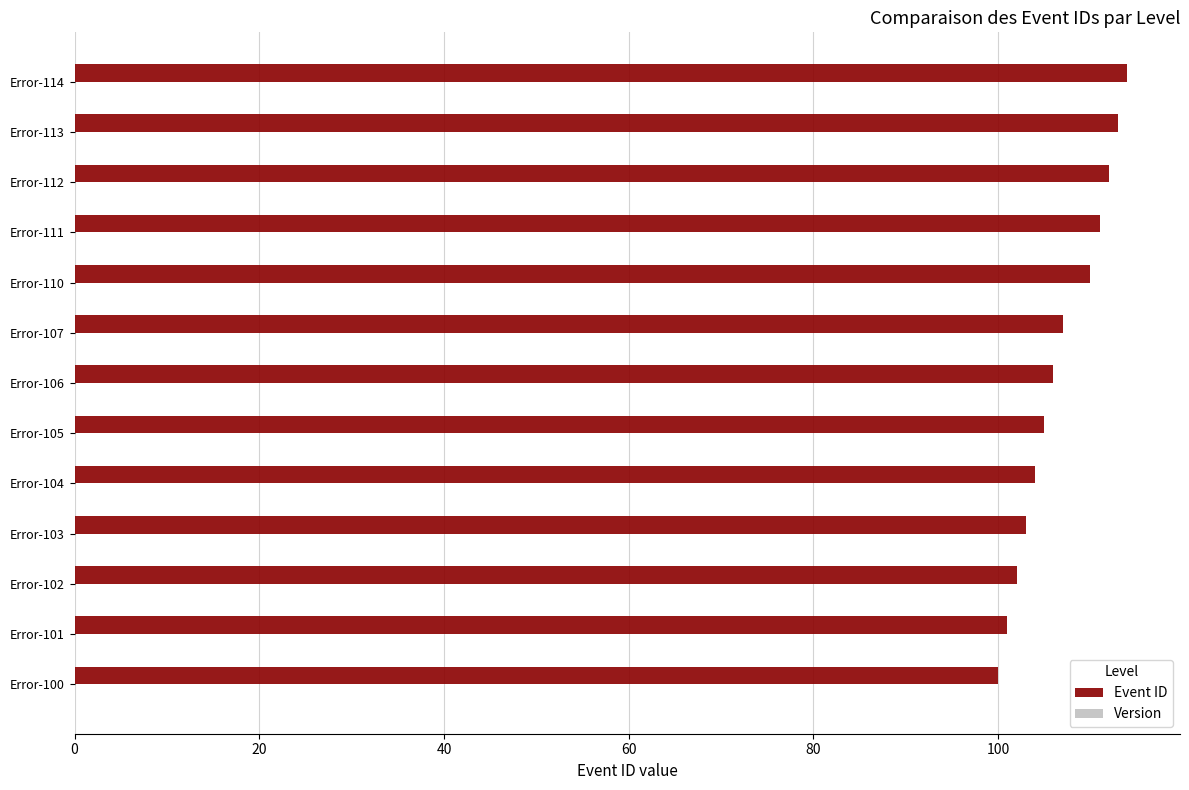

Is it true that the value at Error-111 is 57?

False